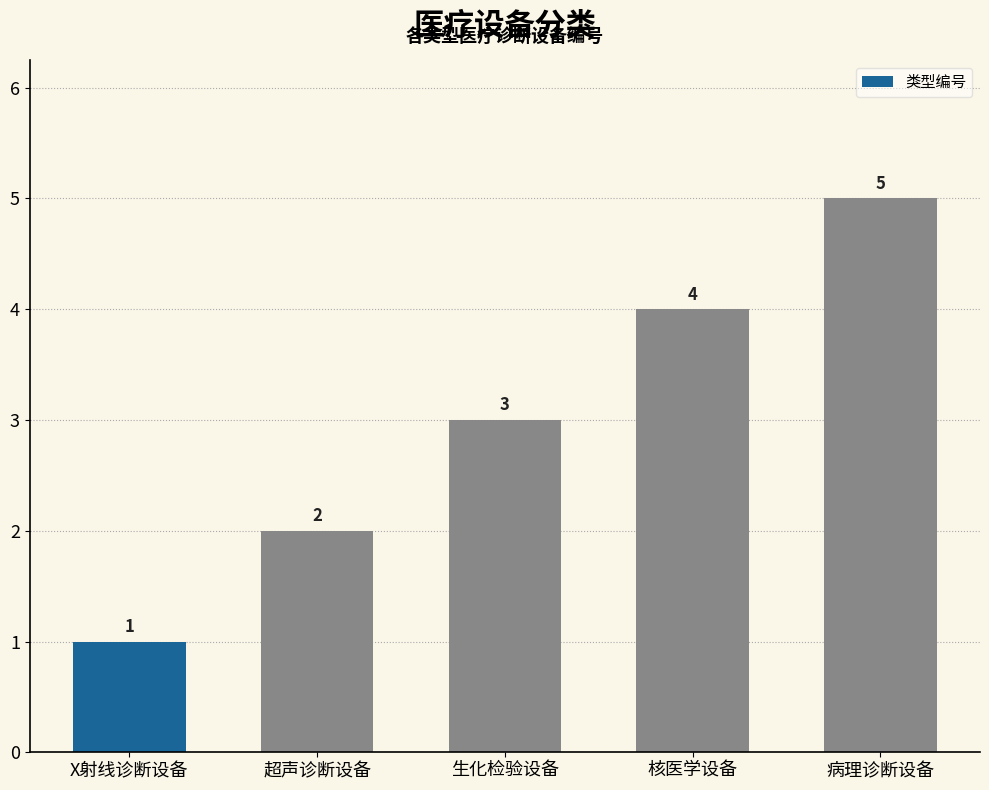

How many series are shown in this chart?

1